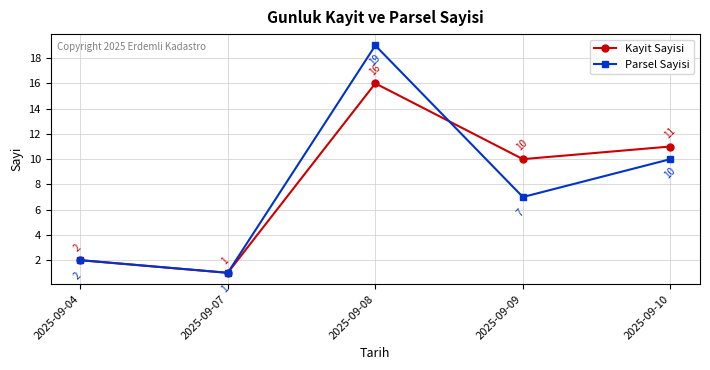

What is the approximate value of Kayit Sayisi at 2025-09-08, to the nearest 5?

15